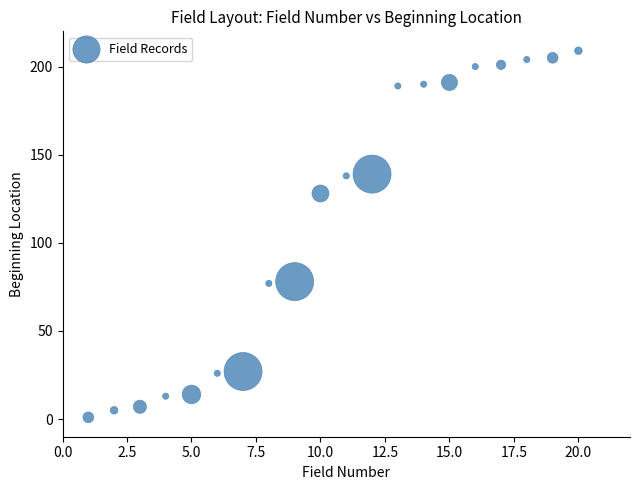

What is the range of X values (max minus min)?

19